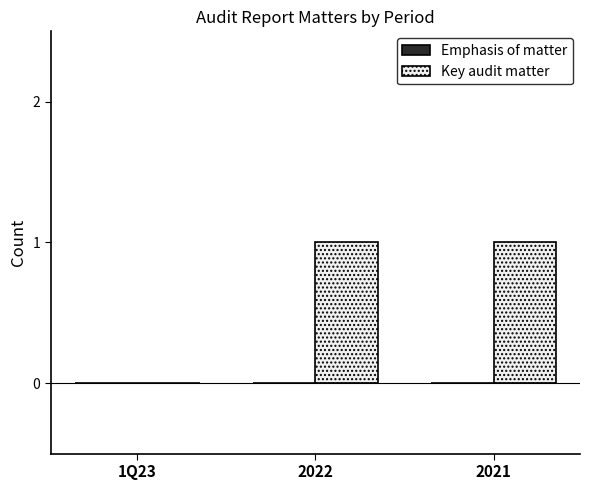

Approximately how many times larger is the value at 2021 compared to 2022?

1.0